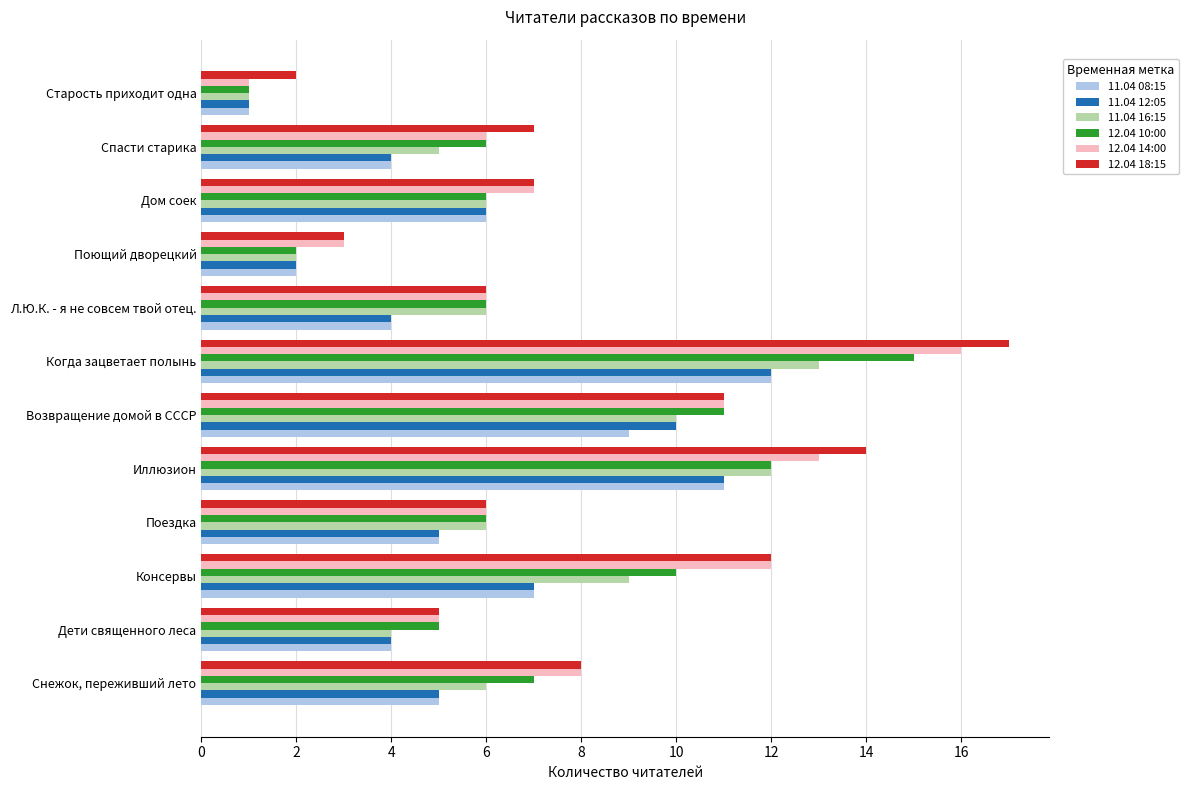

Is it true that 11.04 16:15 equals 1 at Старость приходит одна?

True